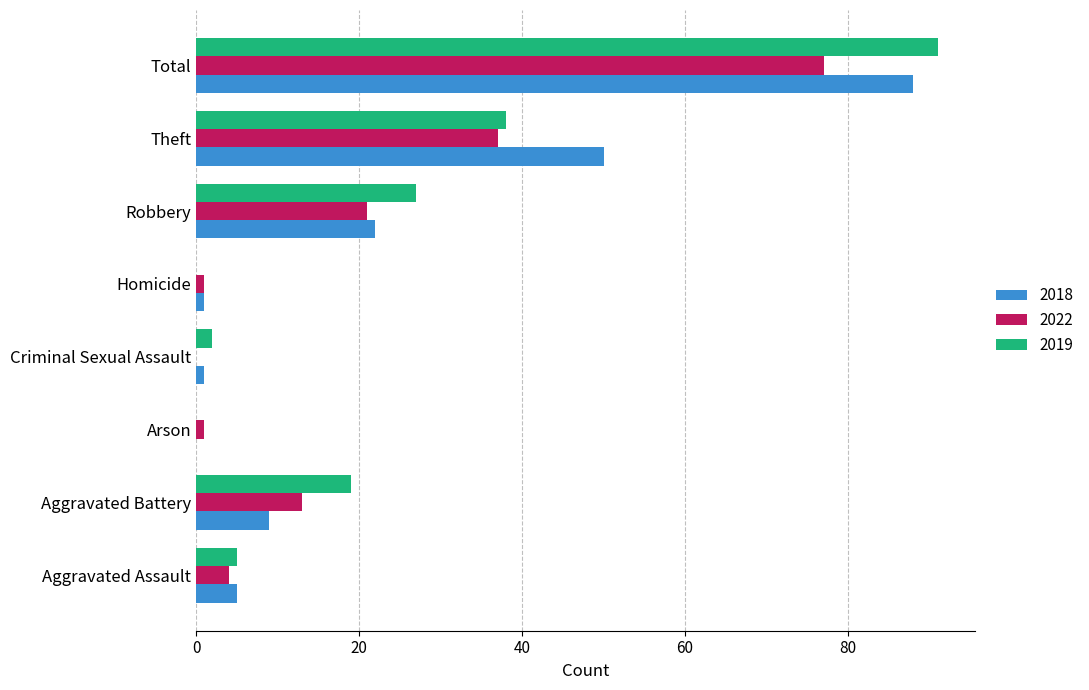

How many data points does each series have?

8